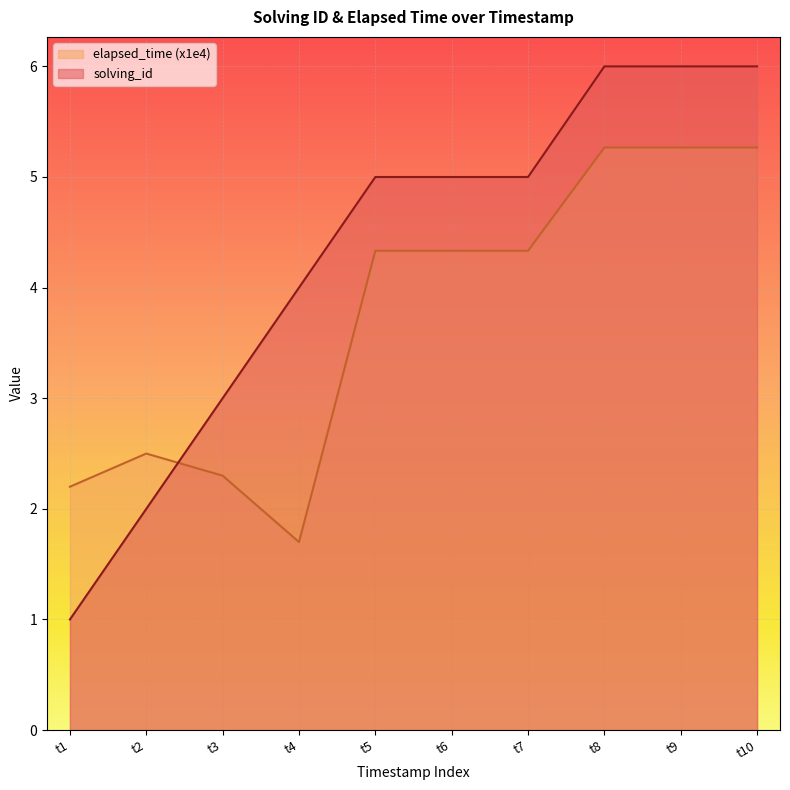

Reading left to right, transcribe all the data shown in this chart.

solving_id: 1.0	2.0	3.0	4.0	5.0	5.0	5.0	6.0	6.0	6.0
elapsed_time: 2.2	2.5	2.3	1.7	4.3	4.3	4.3	5.3	5.3	5.3